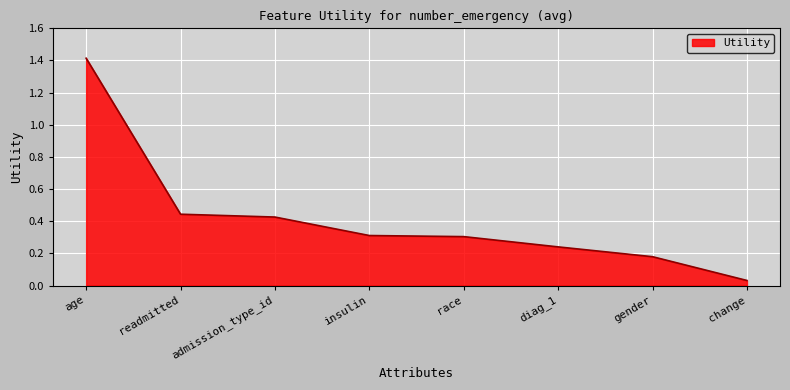

How many lines are shown in the chart?

1